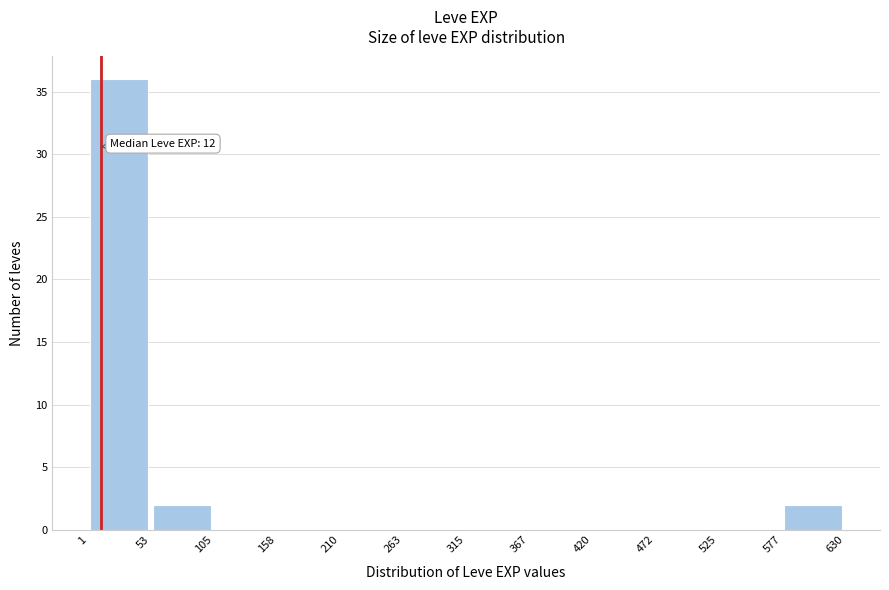

Over which range of the x-axis is the bar tallest?

1 to 53